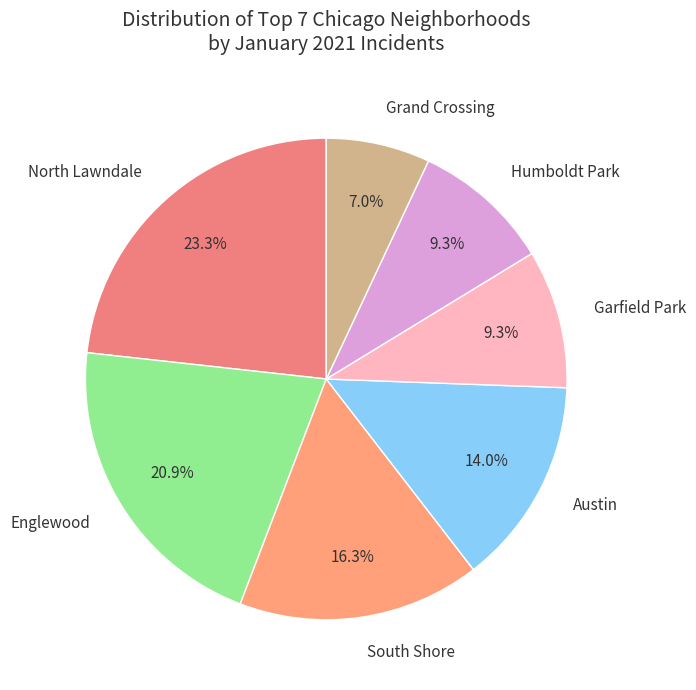

Does Grand Crossing account for over 50% of the chart?

No